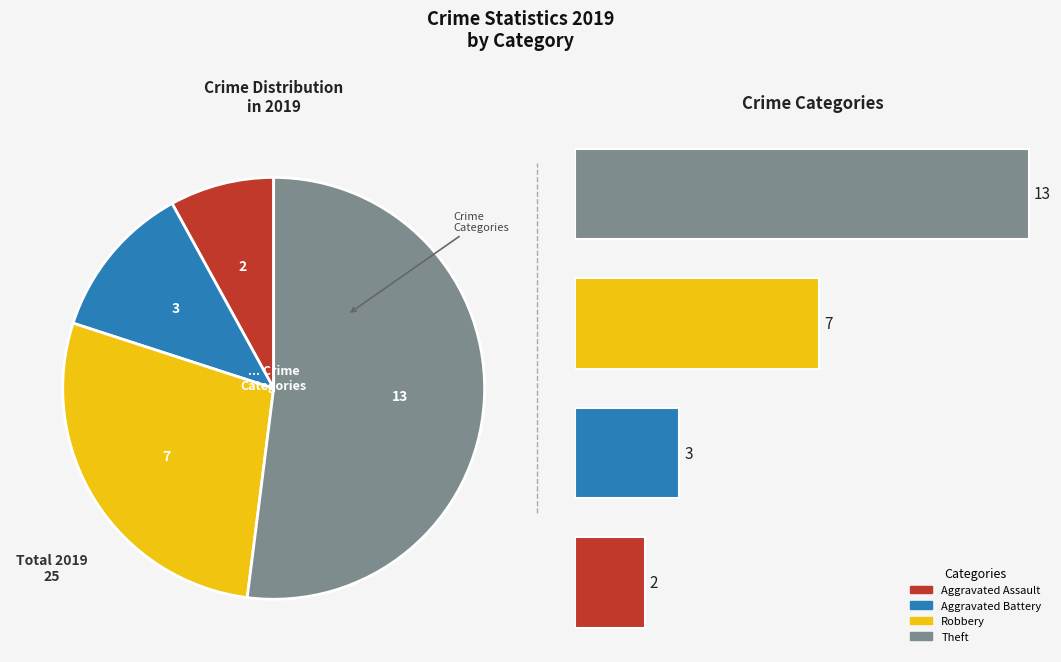

Which slice is the smallest?

Aggravated Assault